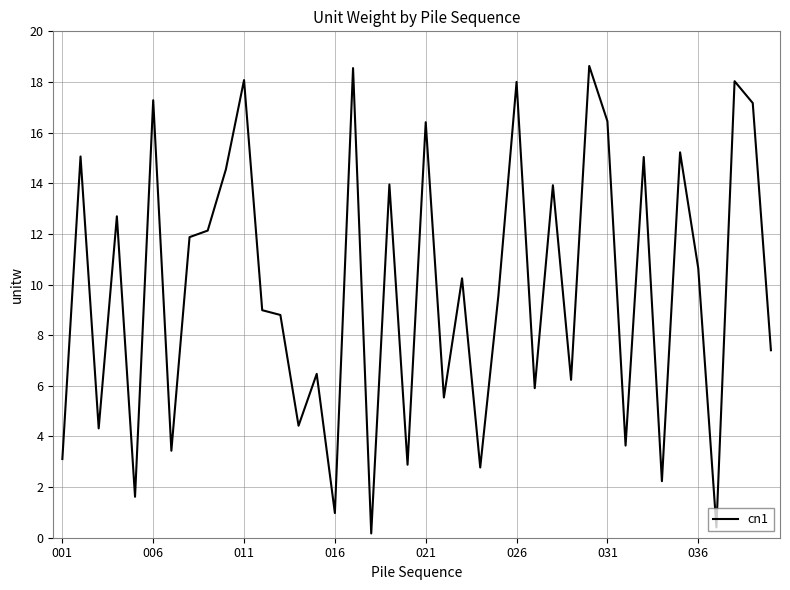

What is the maximum value shown in the chart?

18.6